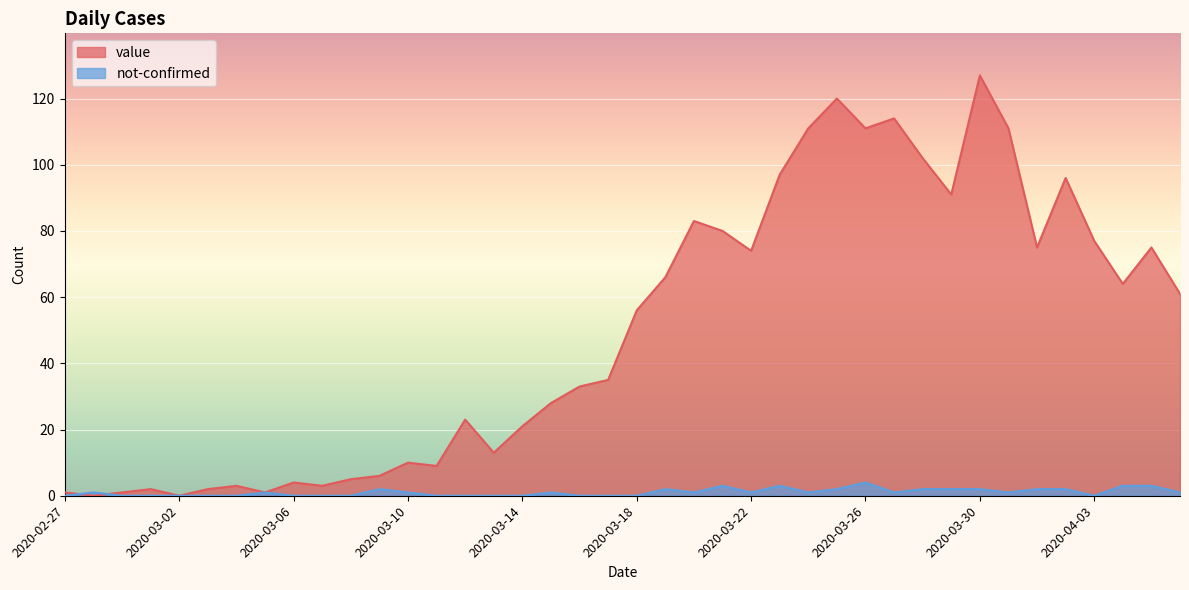

The value of not-confirmed at 2020-03-21 is 3. True or false?

True